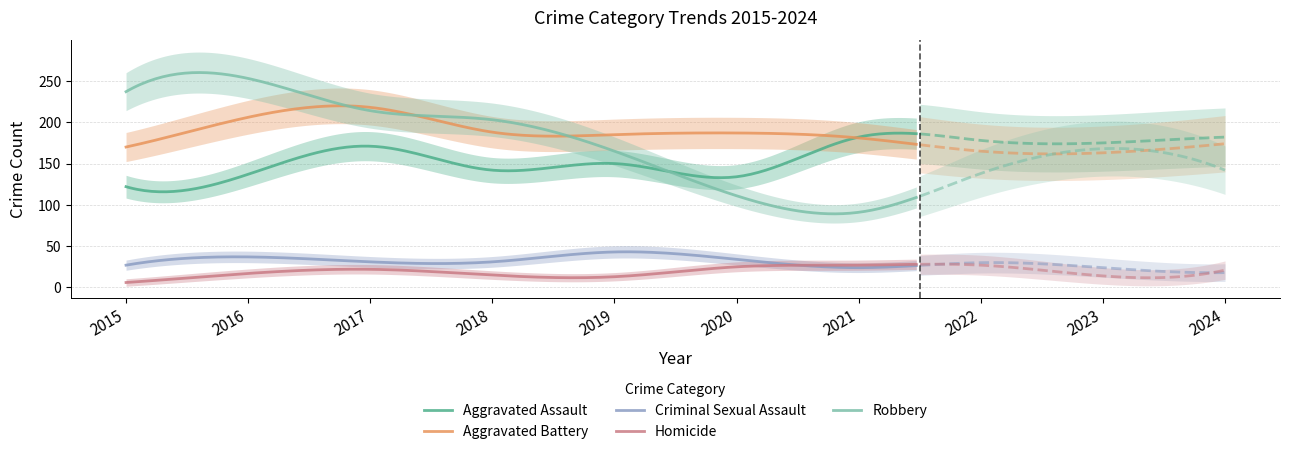

Which series ends up on top after the final intersection of Robbery and Aggravated Assault?

Aggravated Assault